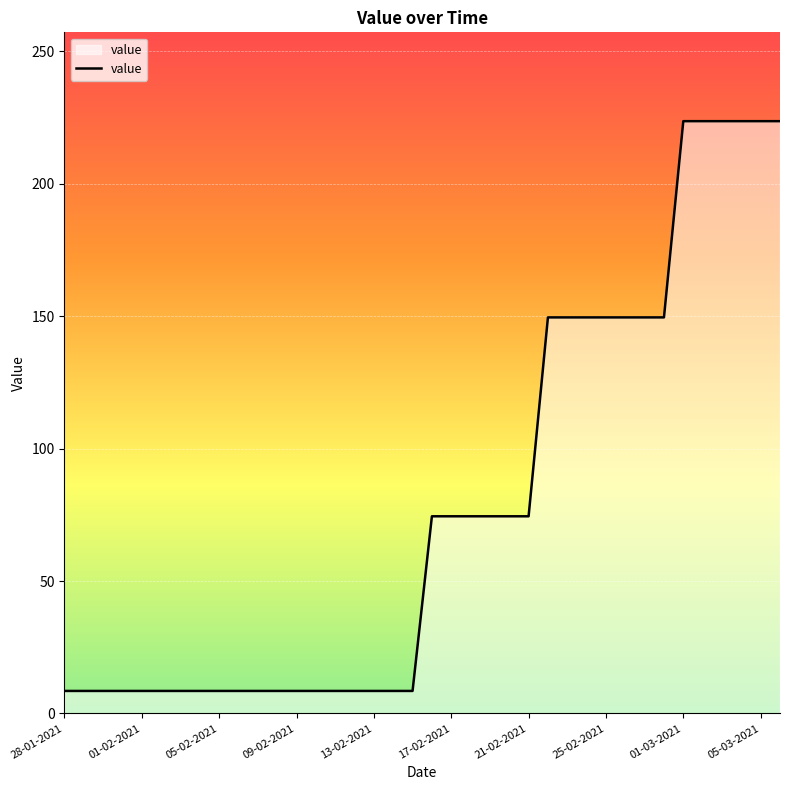

What is the difference between the maximum and minimum values?

215.1